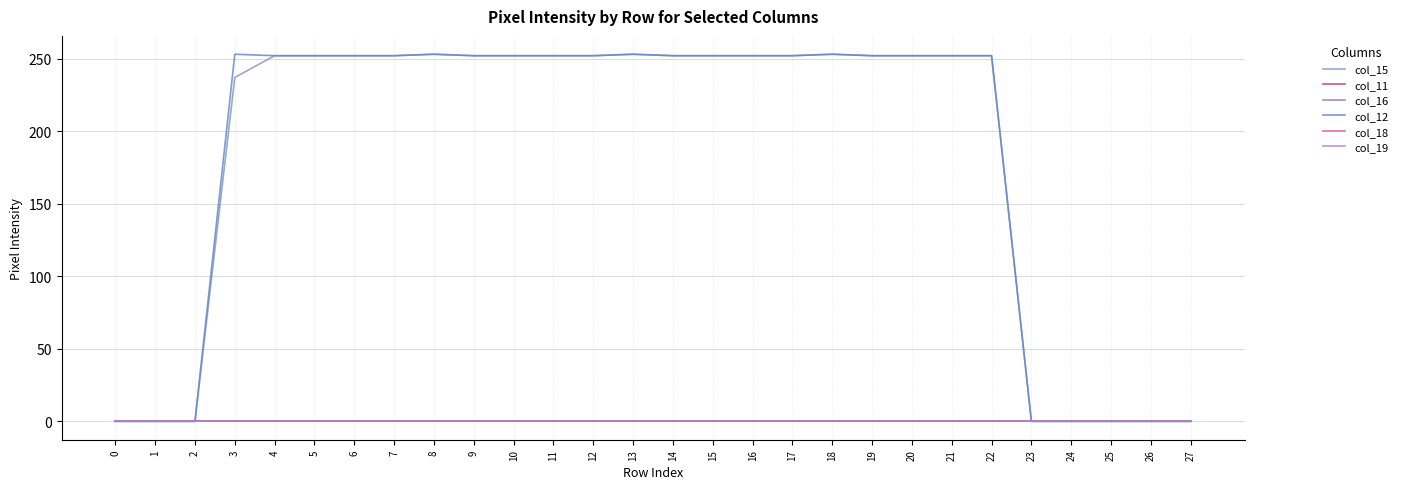

Reading right to left, list all the values displayed in this chart.

col_15: 27=0	26=0	25=0	24=0	23=0	22=252	21=252	20=252	19=252	18=253	17=252	16=252	15=252	14=252	13=253	12=252	11=252	10=252	9=252	8=253	7=252	6=252	5=252	4=252	3=237	2=0	1=0	0=0
col_11: 27=0	26=0	25=0	24=0	23=0	22=0	21=0	20=0	19=0	18=0	17=0	16=0	15=0	14=0	13=0	12=0	11=0	10=0	9=0	8=0	7=0	6=0	5=0	4=0	3=0	2=0	1=0	0=0
col_16: 27=0	26=0	25=0	24=0	23=0	22=0	21=0	20=0	19=0	18=0	17=0	16=0	15=0	14=0	13=0	12=0	11=0	10=0	9=0	8=0	7=0	6=0	5=0	4=0	3=0	2=0	1=0	0=0
col_12: 27=0	26=0	25=0	24=0	23=0	22=252	21=252	20=252	19=252	18=253	17=252	16=252	15=252	14=252	13=253	12=252	11=252	10=252	9=252	8=253	7=252	6=252	5=252	4=252	3=253	2=0	1=0	0=0
col_18: 27=0	26=0	25=0	24=0	23=0	22=0	21=0	20=0	19=0	18=0	17=0	16=0	15=0	14=0	13=0	12=0	11=0	10=0	9=0	8=0	7=0	6=0	5=0	4=0	3=0	2=0	1=0	0=0
col_19: 27=0	26=0	25=0	24=0	23=0	22=0	21=0	20=0	19=0	18=0	17=0	16=0	15=0	14=0	13=0	12=0	11=0	10=0	9=0	8=0	7=0	6=0	5=0	4=0	3=0	2=0	1=0	0=0